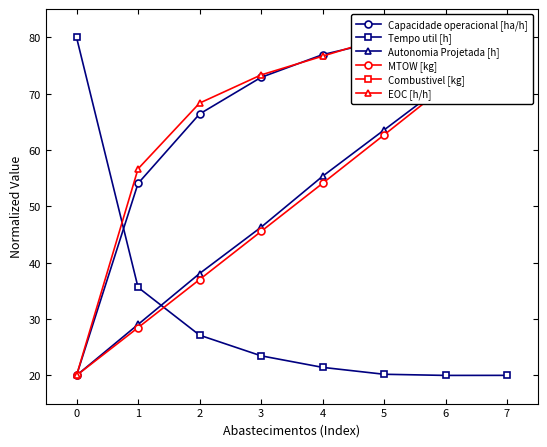

True or false: Combustivel [kg] and Autonomia Projetada [h] cross at least once.

False